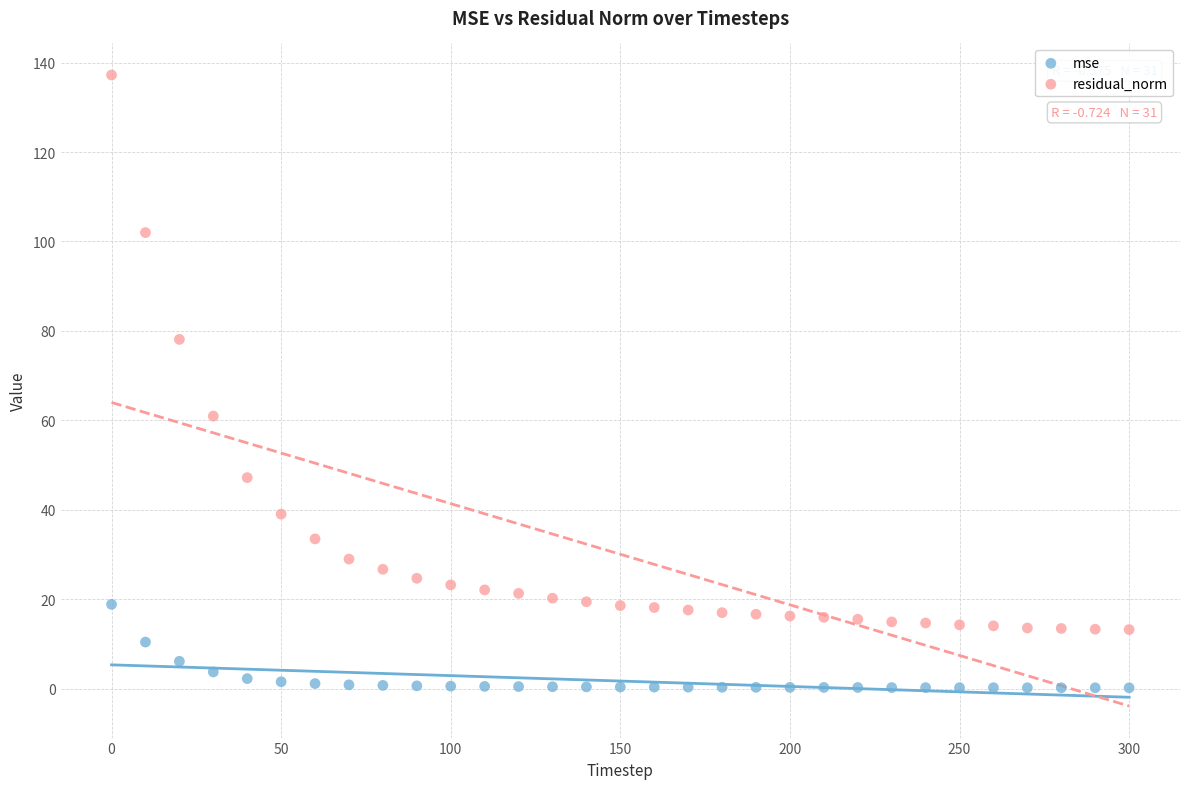

In the residual_norm series, what Y value is closest to 75?

78.1